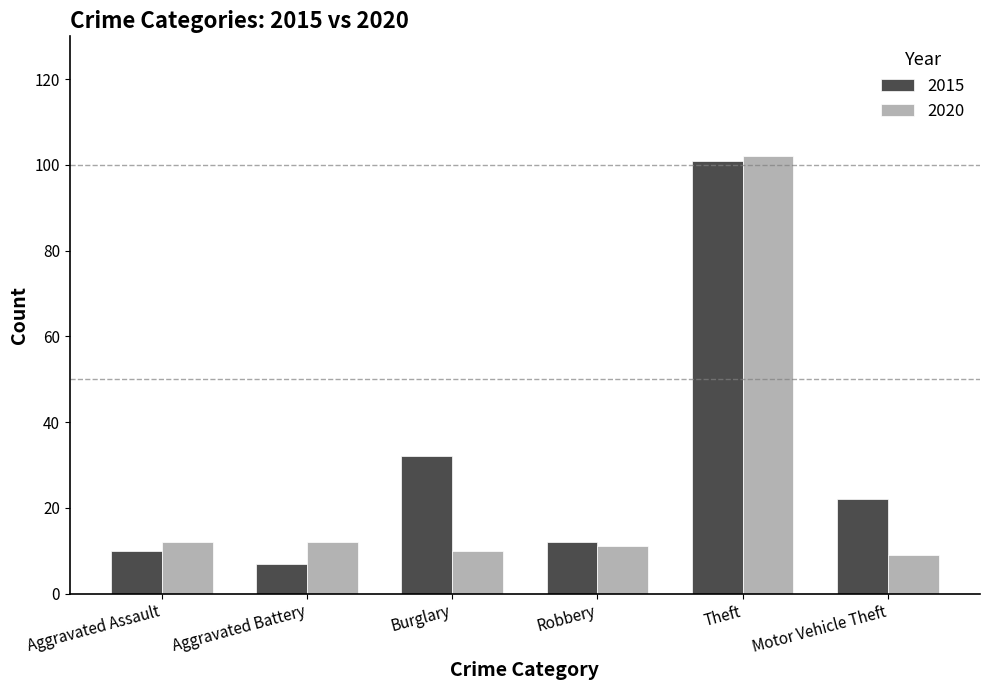

At which label does 2015 first exceed 22?

Burglary